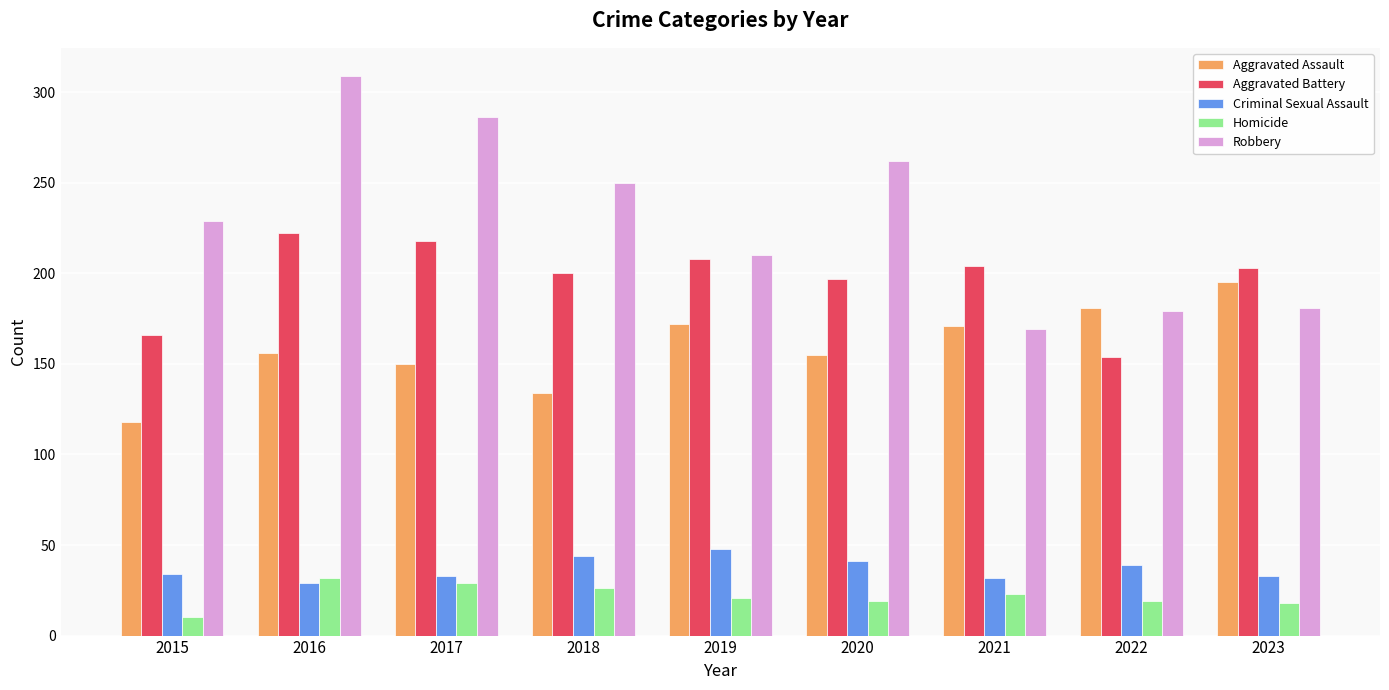

What is the sum of the Criminal Sexual Assault values at 2023 and 2018?

77